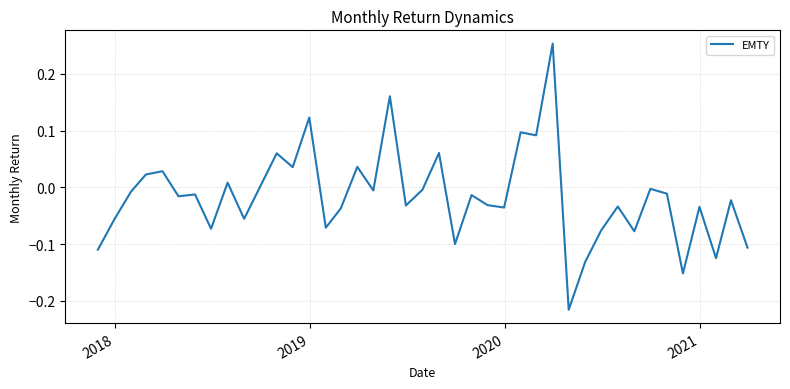

What is the difference between the maximum and minimum values?

0.5